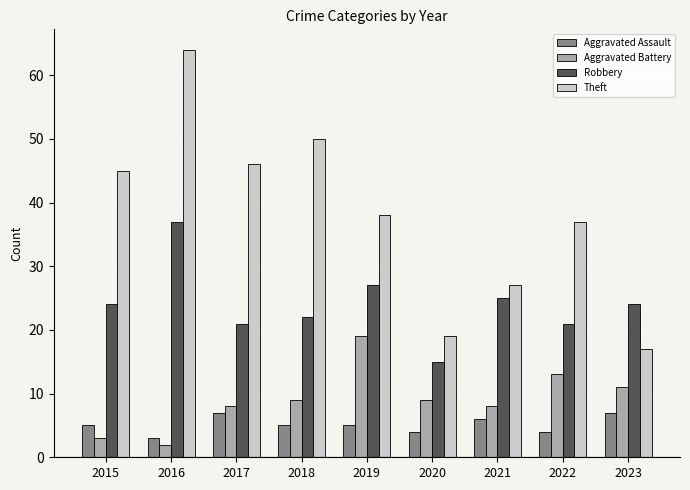

Which series has the largest total across all categories?

Theft